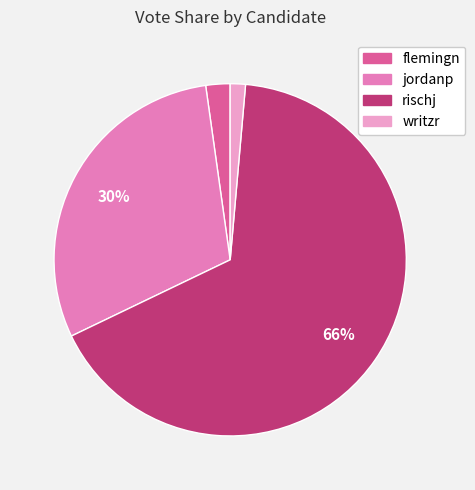

How many segments does this pie chart have?

4